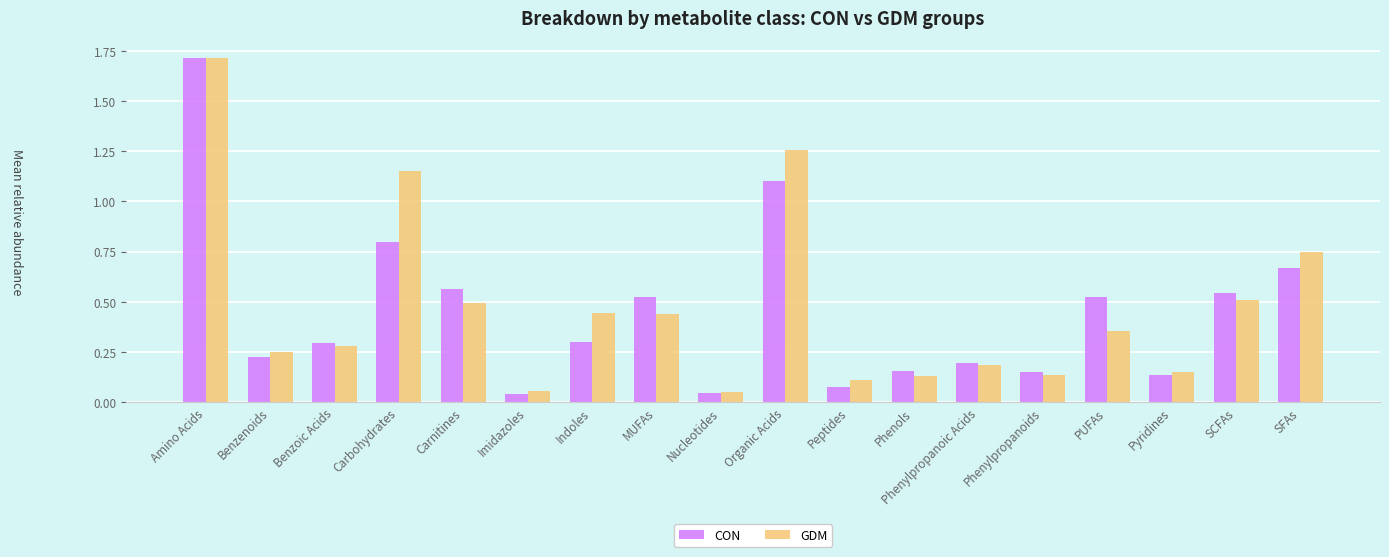

Are the bars grouped side by side (vs. stacked)?

Yes